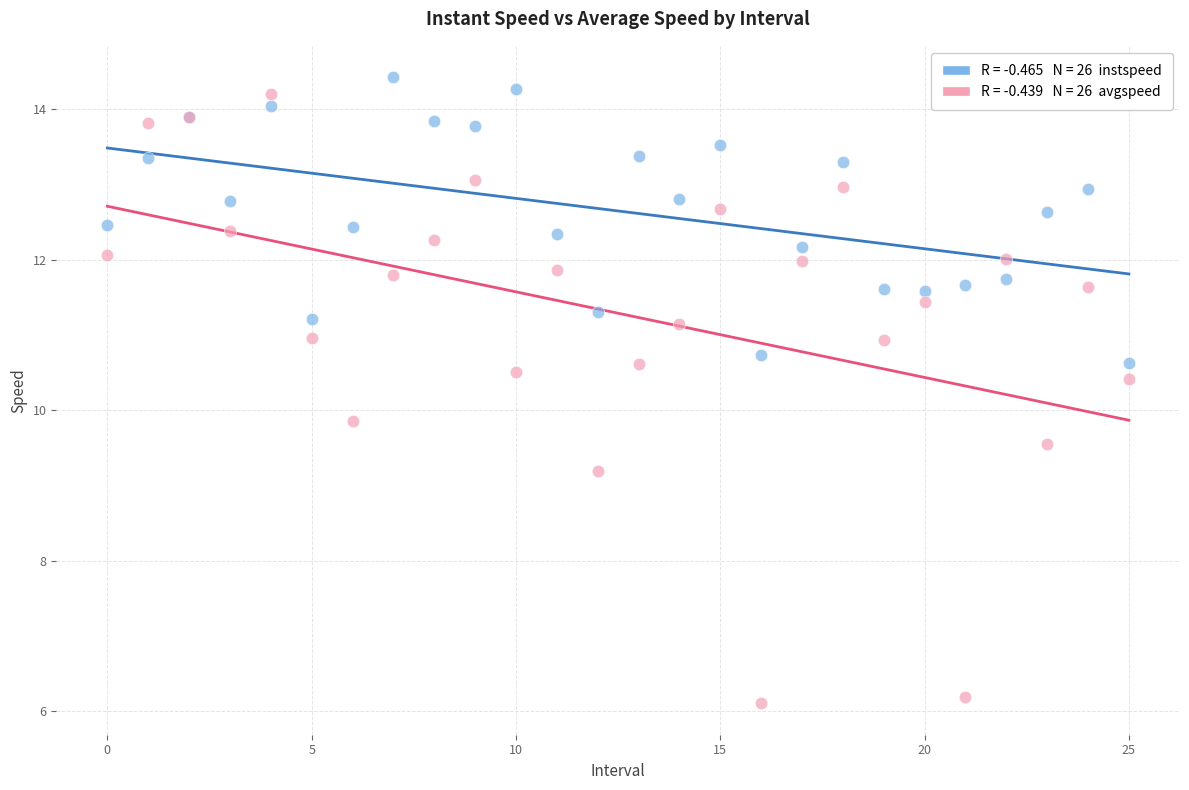

Across all series, what Y value is closest to 10?

9.9